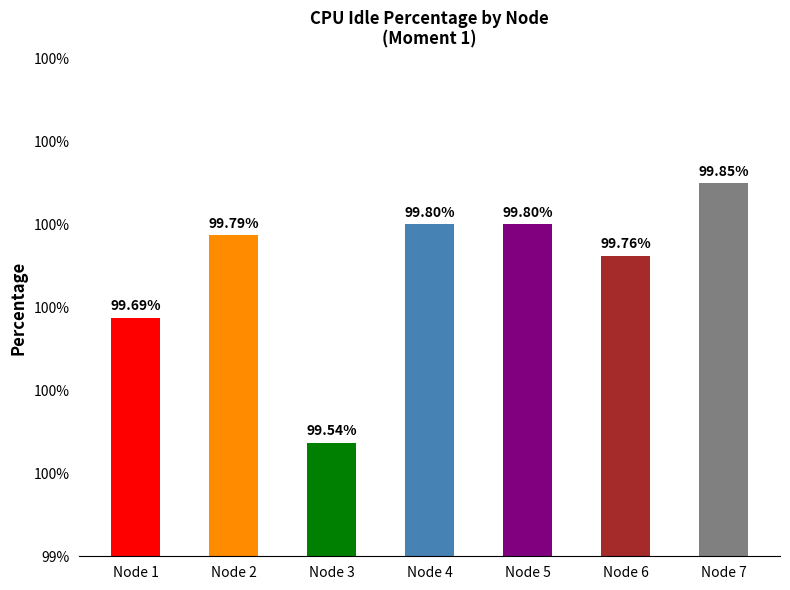

What is the sum of the values at Node 2 and Node 6?

199.6